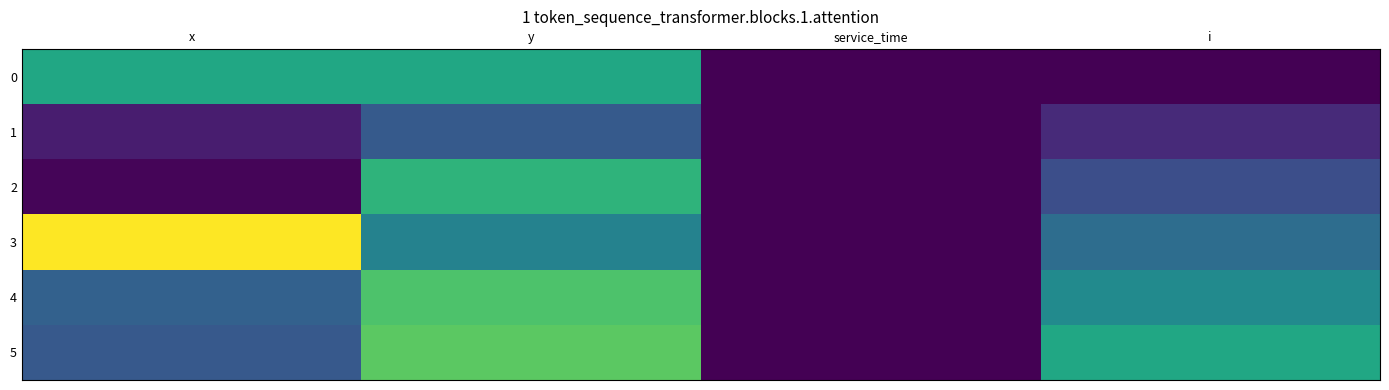

Reading left to right, list all the values displayed in this chart.

0: x=5.0	y=5.0	service_time=0.0	i=0.0
1: x=0.7	y=2.4	service_time=0.0	i=1.0
2: x=0.1	y=5.4	service_time=0.0	i=2.0
3: x=8.4	y=3.7	service_time=0.0	i=3.0
4: x=2.6	y=6.0	service_time=0.0	i=4.0
5: x=2.3	y=6.3	service_time=0.0	i=5.0